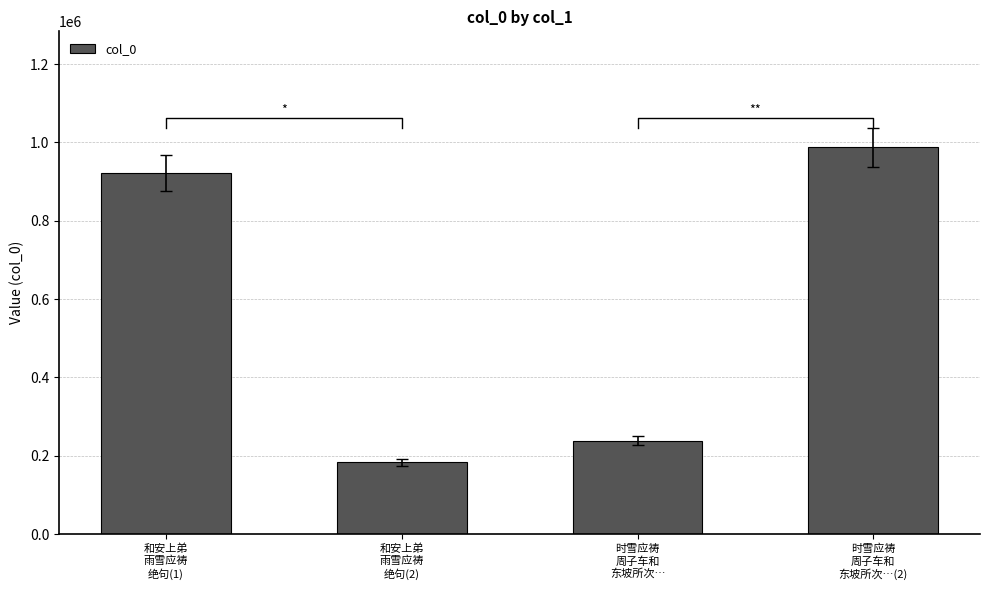

What is the sum of all values?

2332099